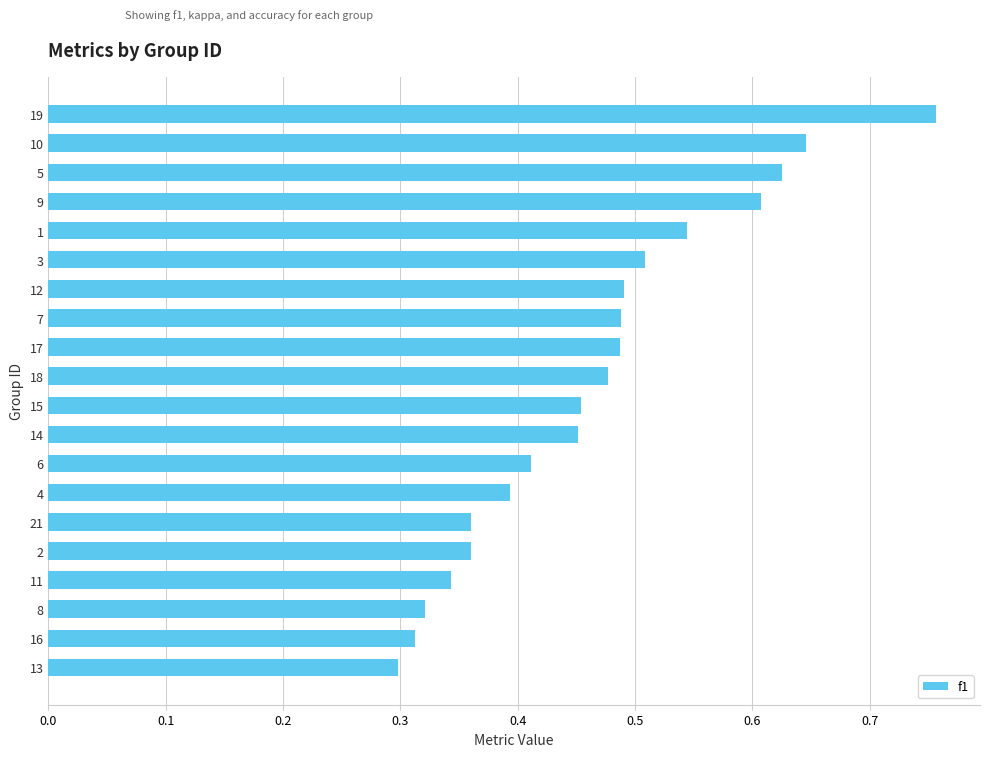

How many distinct data groups are displayed?

1